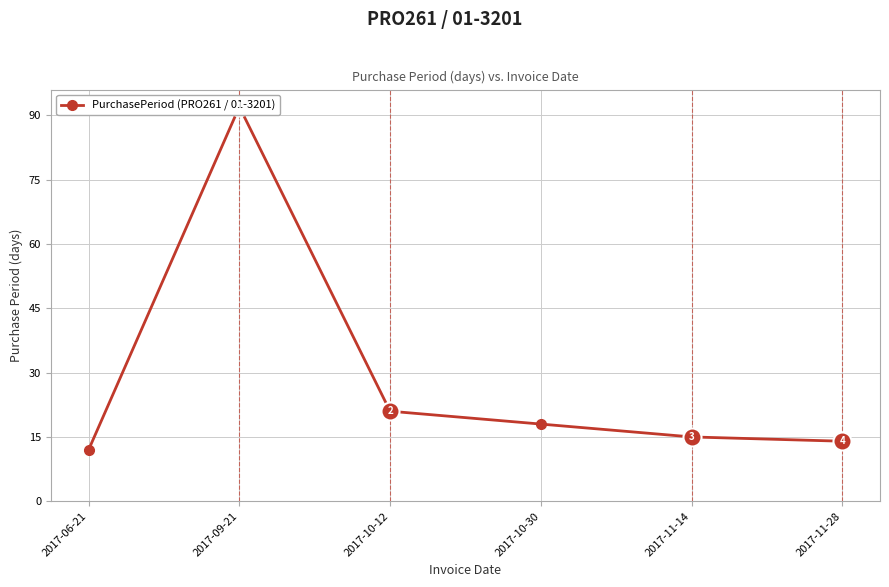

How many lines are shown in the chart?

1